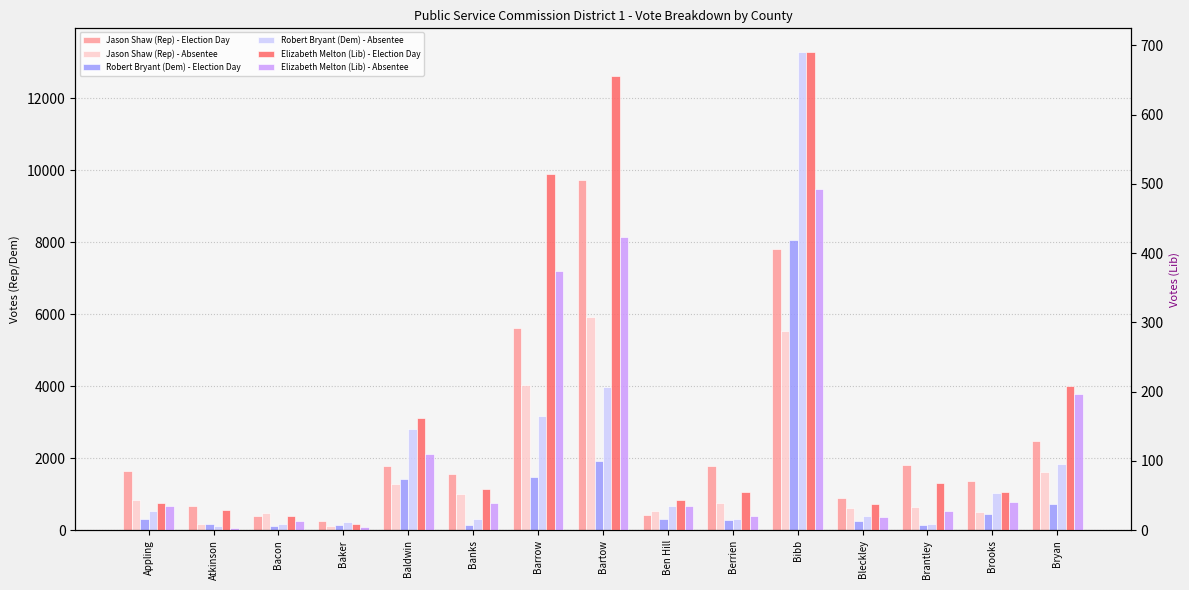

What is the minimum value shown in the chart?

4